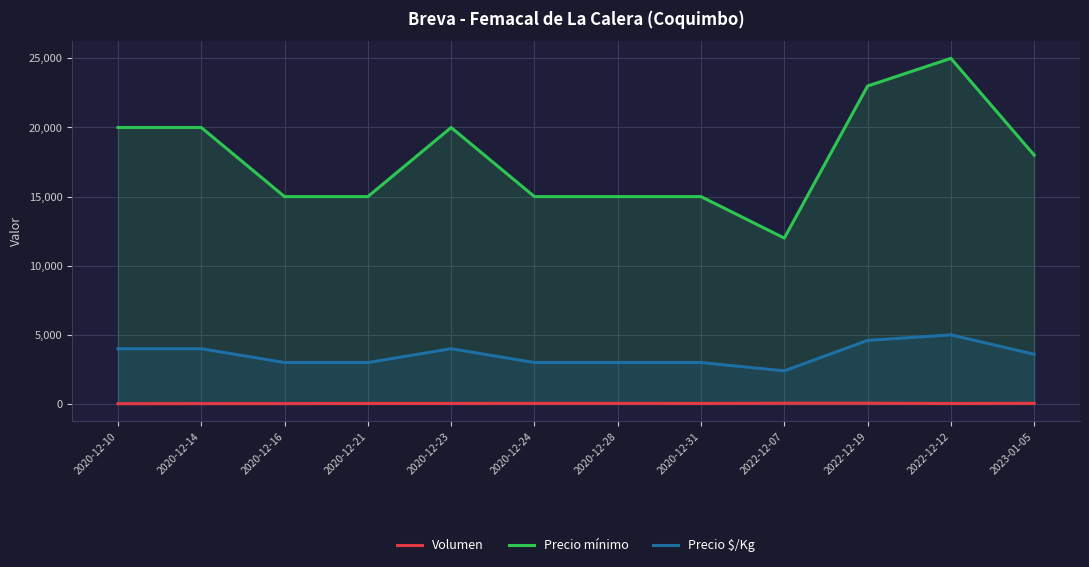

What is the difference between the maximum and minimum values in the Precio mínimo series?

13000